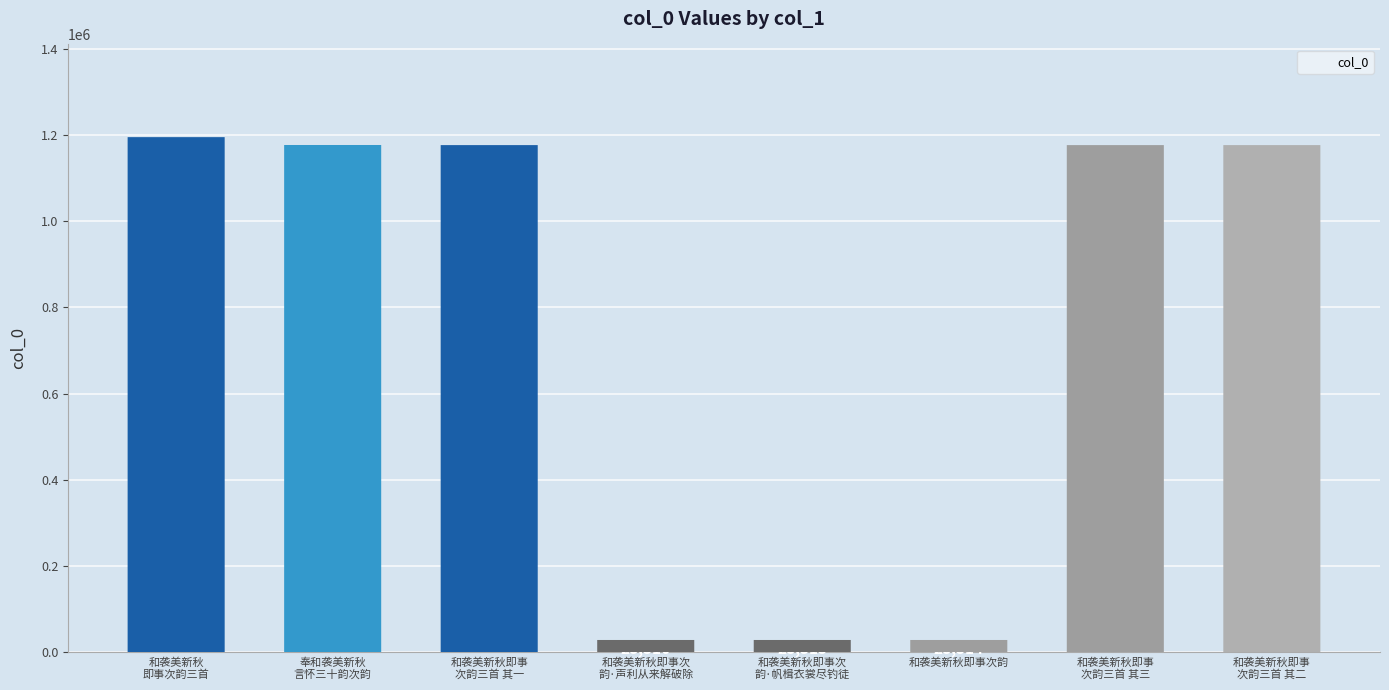

What is the sum of all values?

5985518